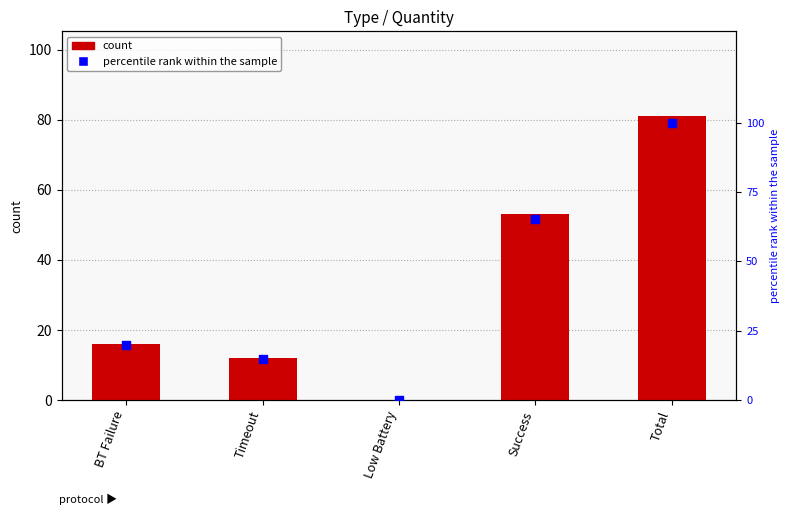

Which series contains the lowest Y value?

Quantity